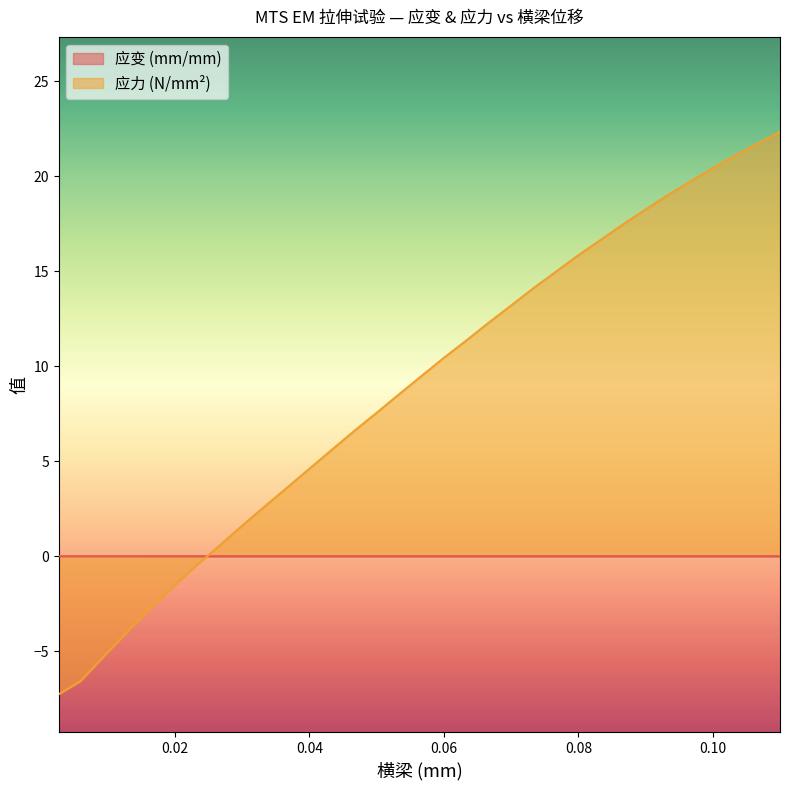

True or false: 应力 (N/mm²) and 应变 (mm/mm) cross at least once.

True